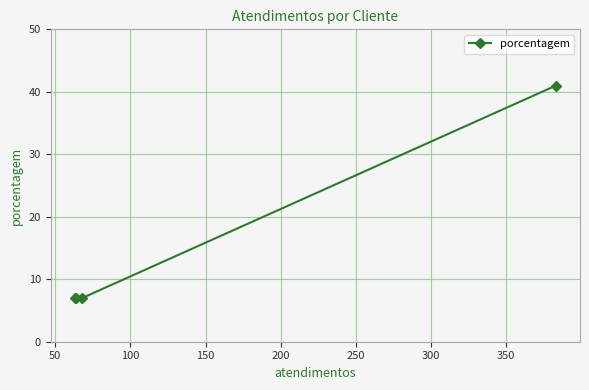

Reading left to right, transcribe all the data shown in this chart.

7	7	7	41